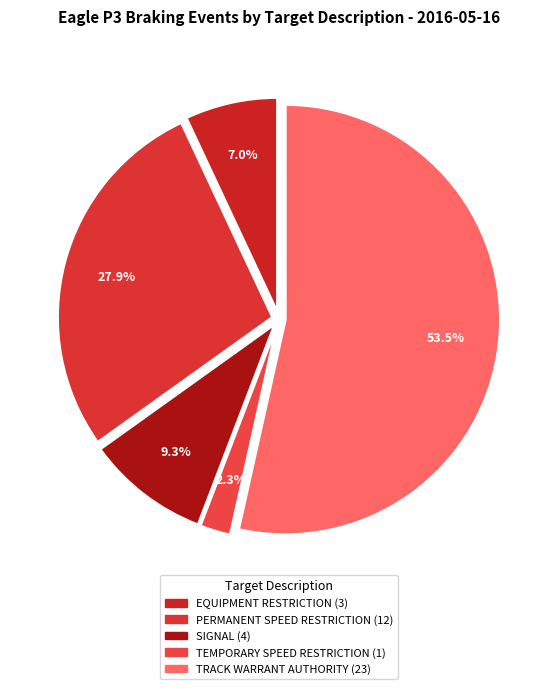

To the nearest percent, what is the difference between the largest and smallest slice percentages?

51%